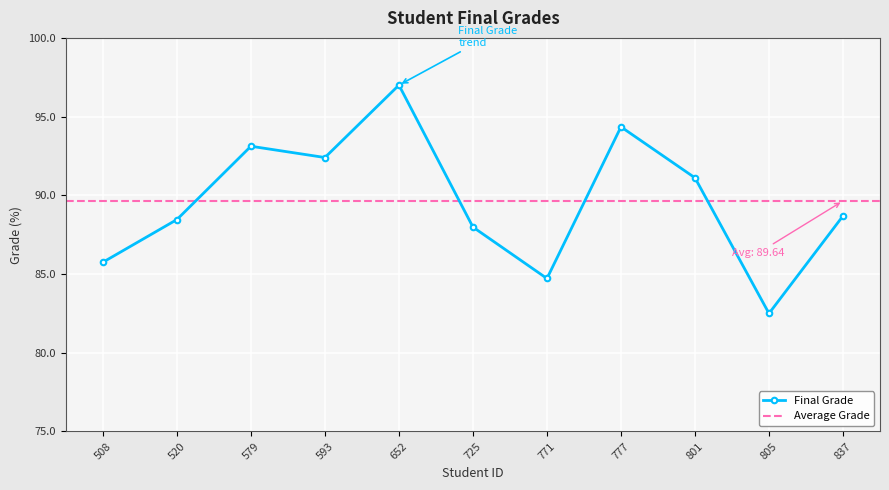

How many lines are shown in the chart?

1